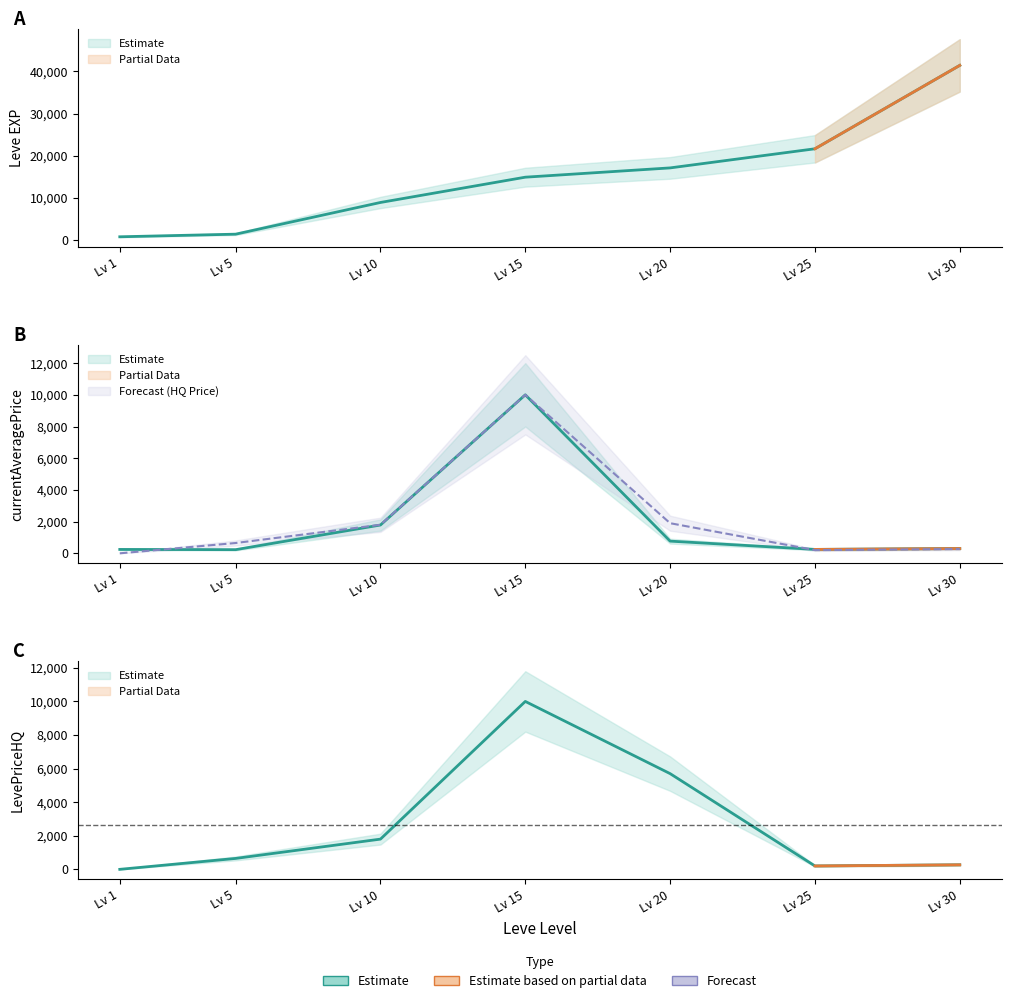

What is the difference between the maximum and minimum values in the currentAveragePriceHQ series?

10000.0